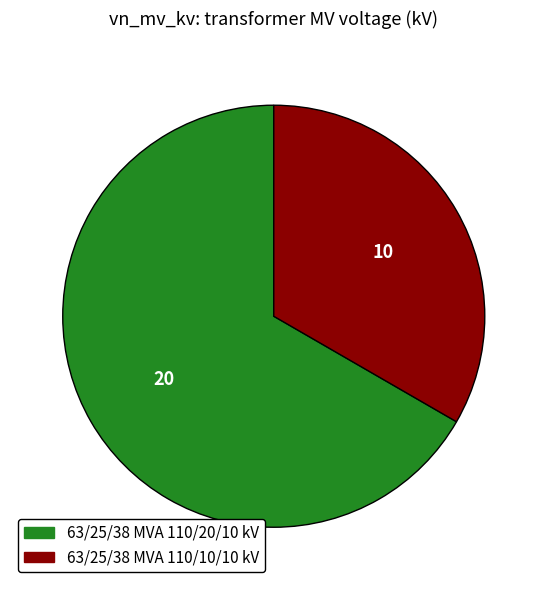

How many slices are in this pie chart?

2